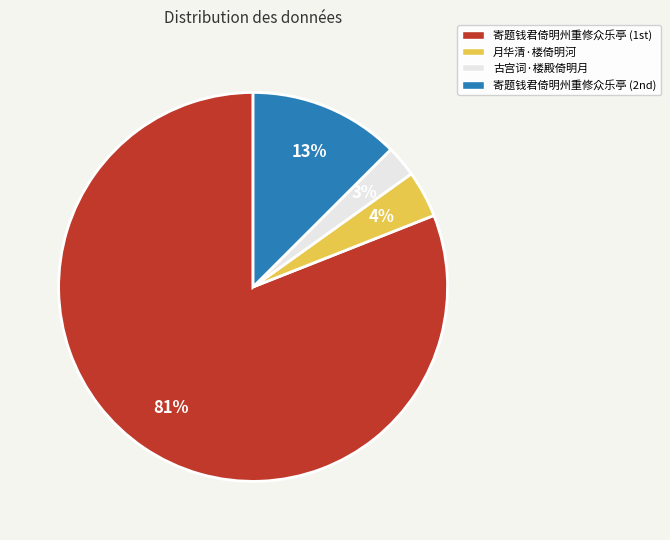

Is the sum of 月华清·楼倚明河 and 古宫词·楼殿倚明月 greater than half?

No